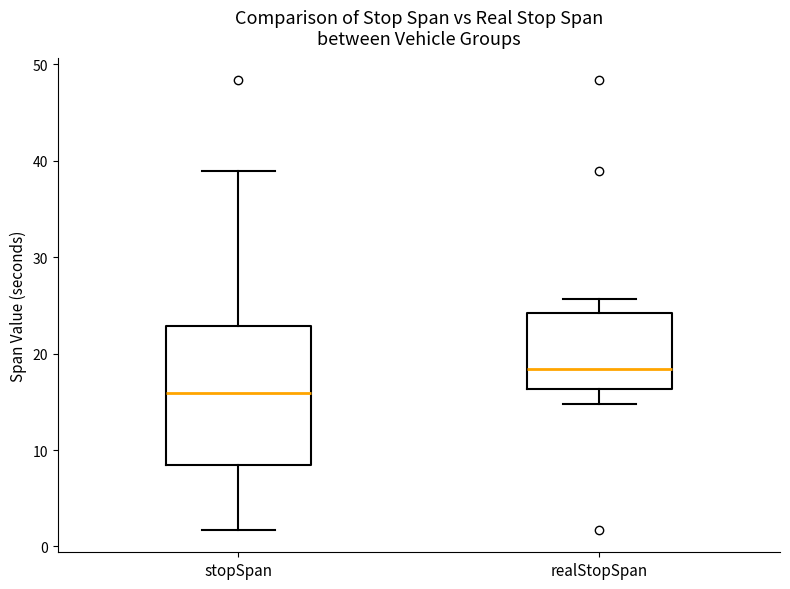

Where does the upper whisker of the box for realStopSpan end on the y-axis? The values are not printed on the chart, so give them approximately, as read against the axis.

26